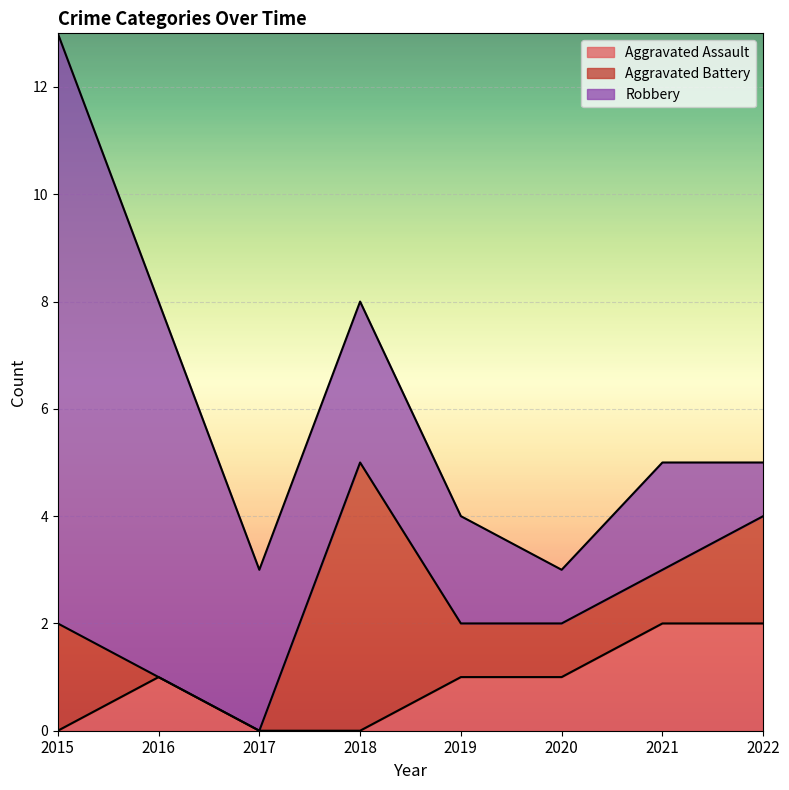

What are all the series names shown in the legend?

Aggravated Assault, Aggravated Battery, Robbery